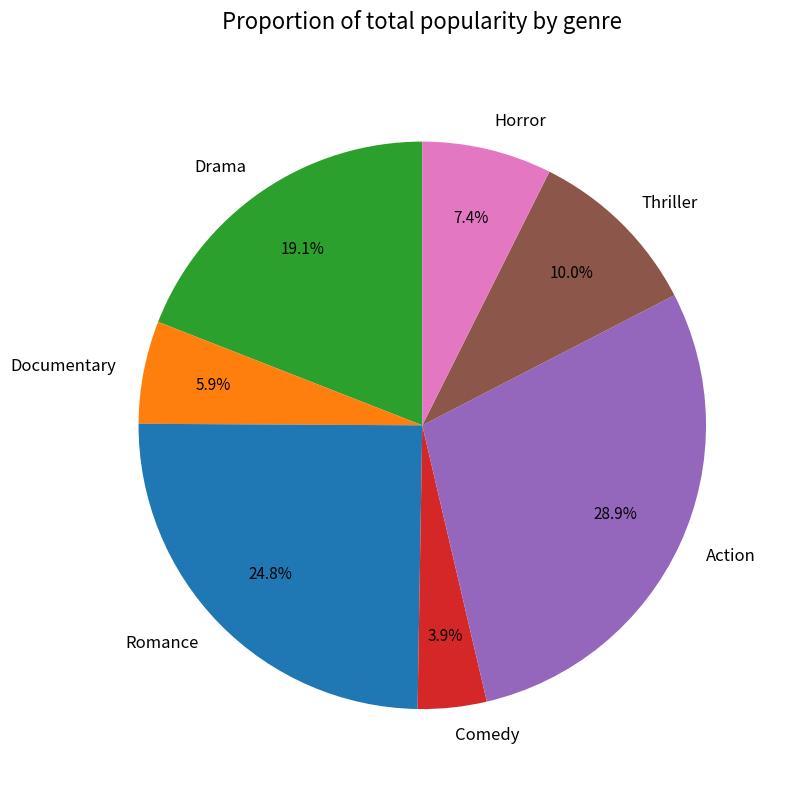

To the nearest percent, what is the combined percentage of Action and Romance?

54%